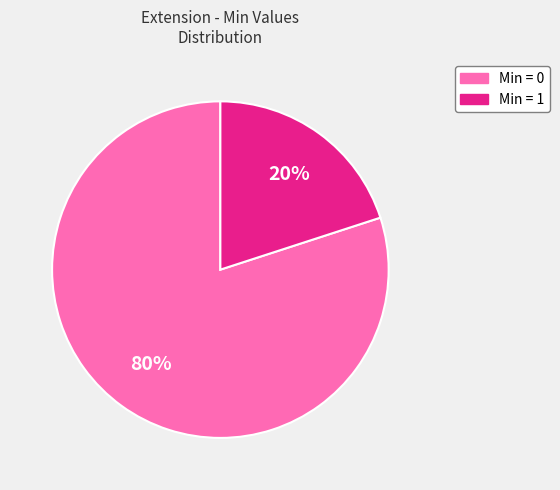

To the nearest percent, what is the difference between the largest and smallest slice percentages?

60%